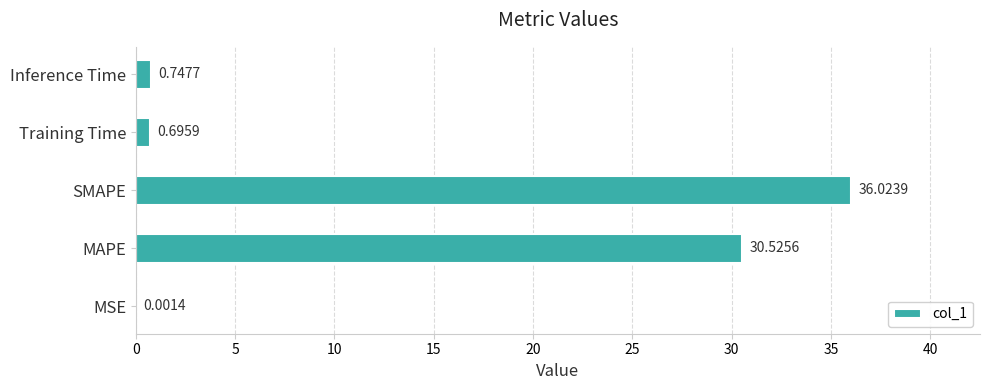

What is the change in value from MAPE to Inference Time?

-29.8